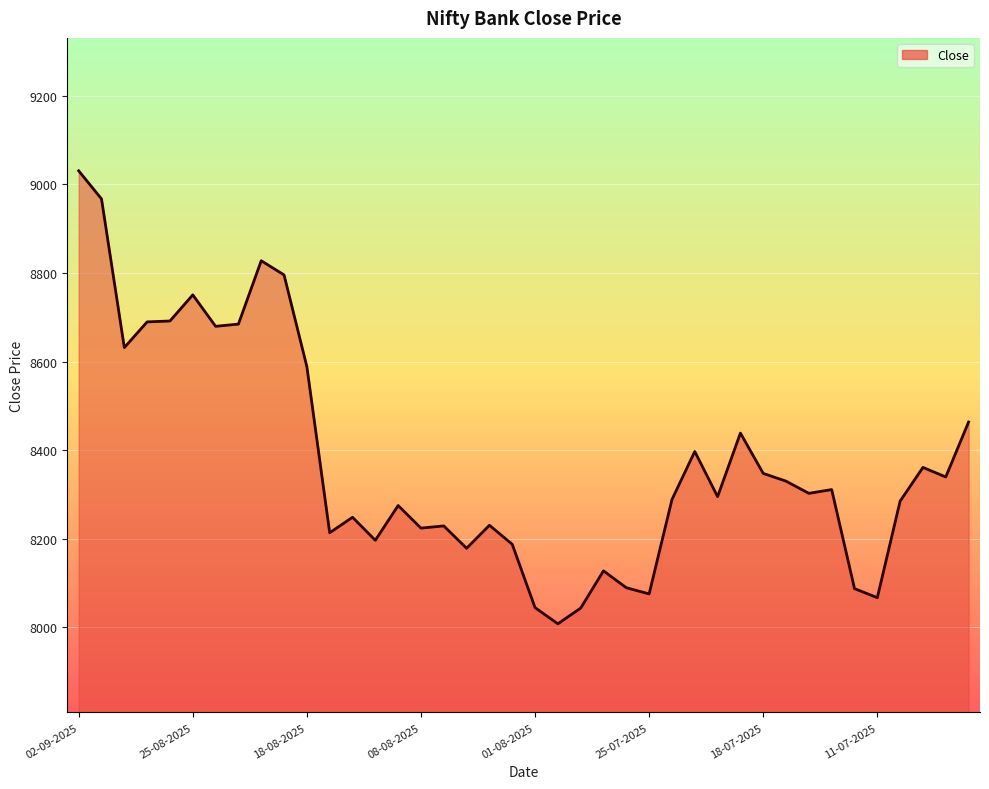

What is the minimum value shown in the chart?

8008.0